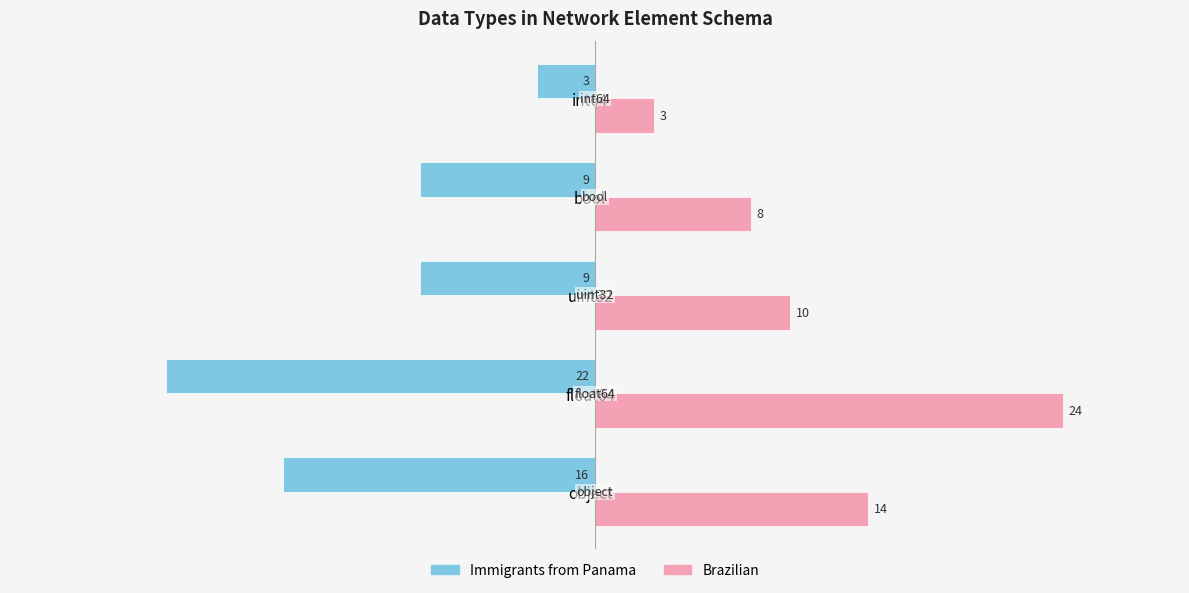

The value of Brazilian at bool is 5. True or false?

False